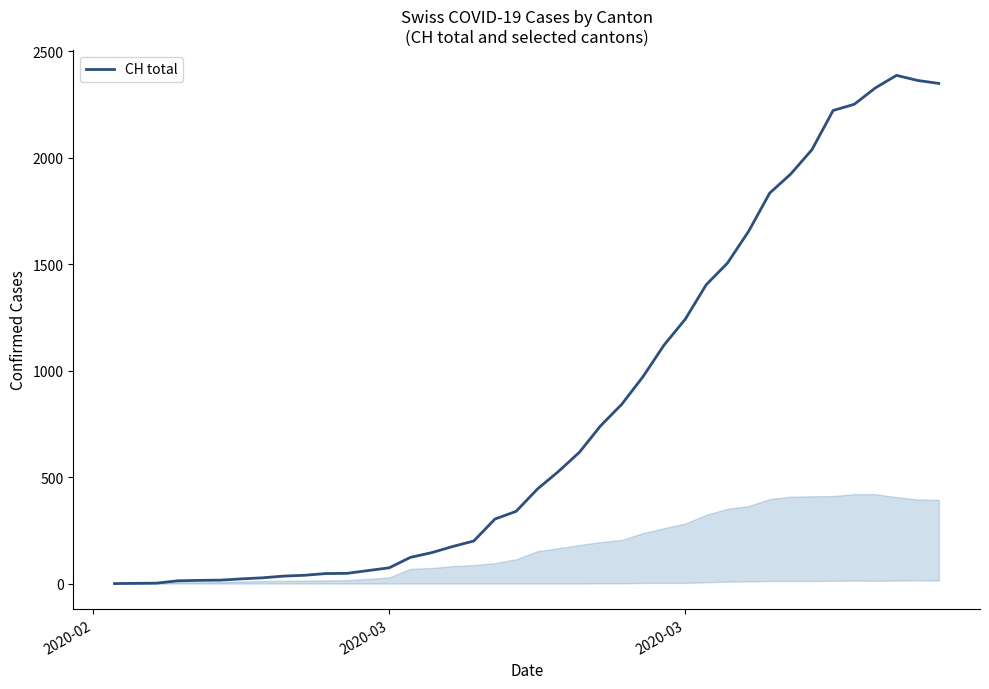

What is the difference between the maximum and minimum values?

2387